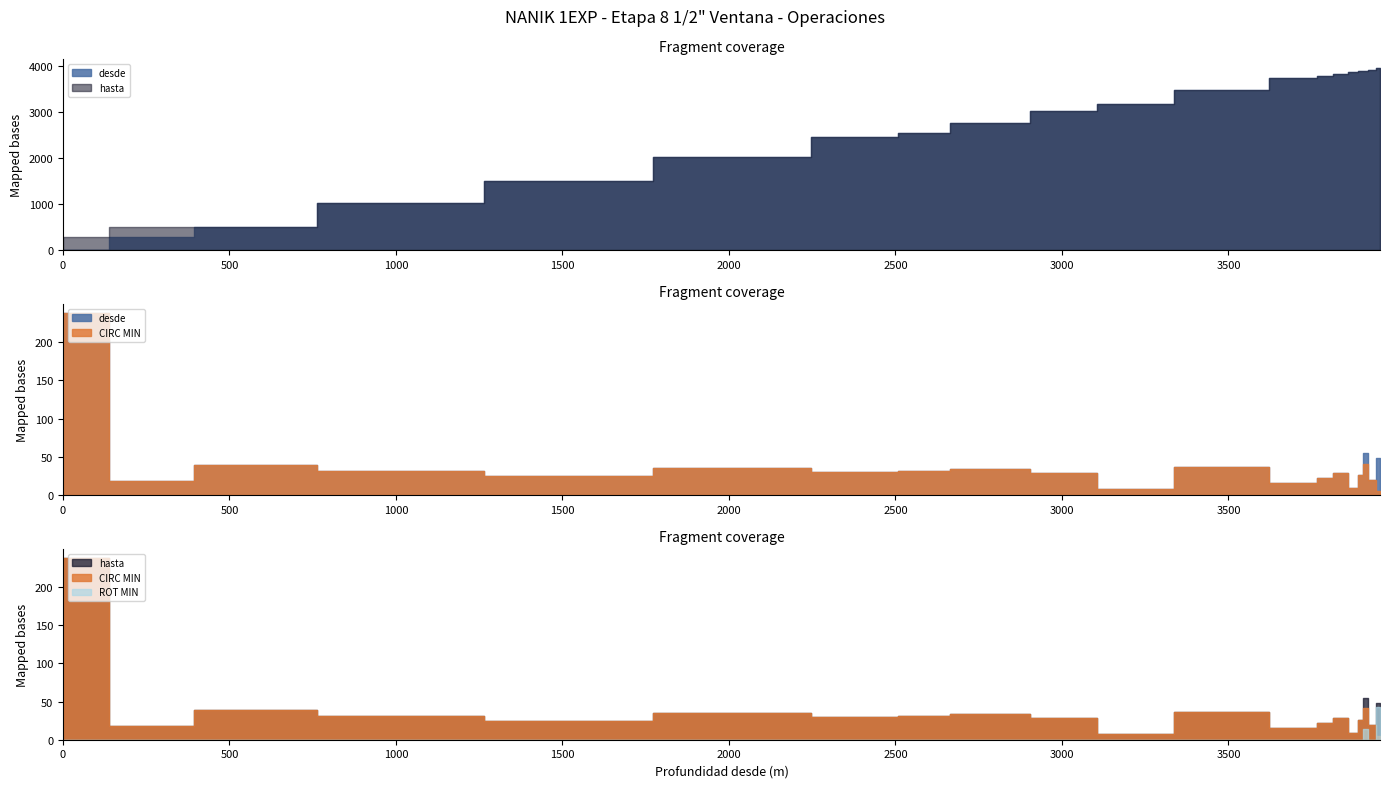

Is the value of ROT MIN at 3931 greater than the value of CIRC MIN at 3843?

No